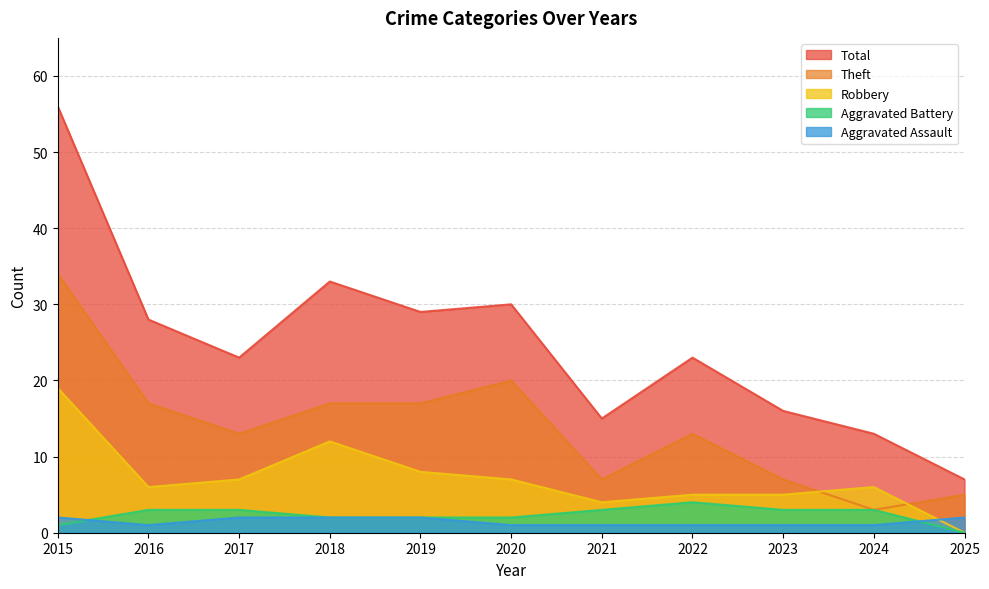

What is the difference between the maximum and minimum values in the Aggravated Battery series?

4